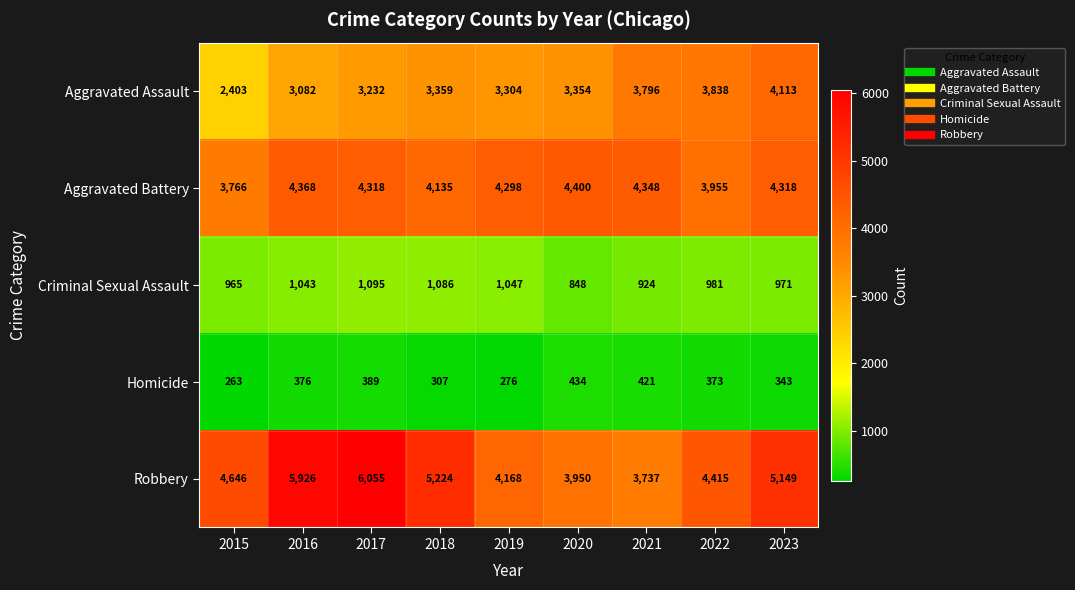

Which series has the largest total across all categories?

Robbery